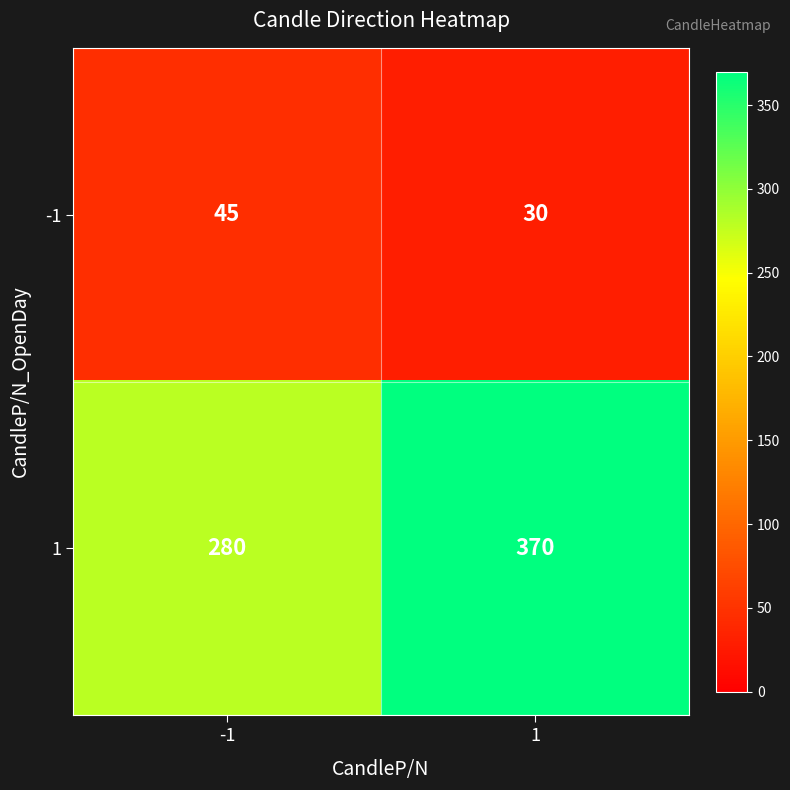

What is the approximate value of -1 at 1, to the nearest 5?

30